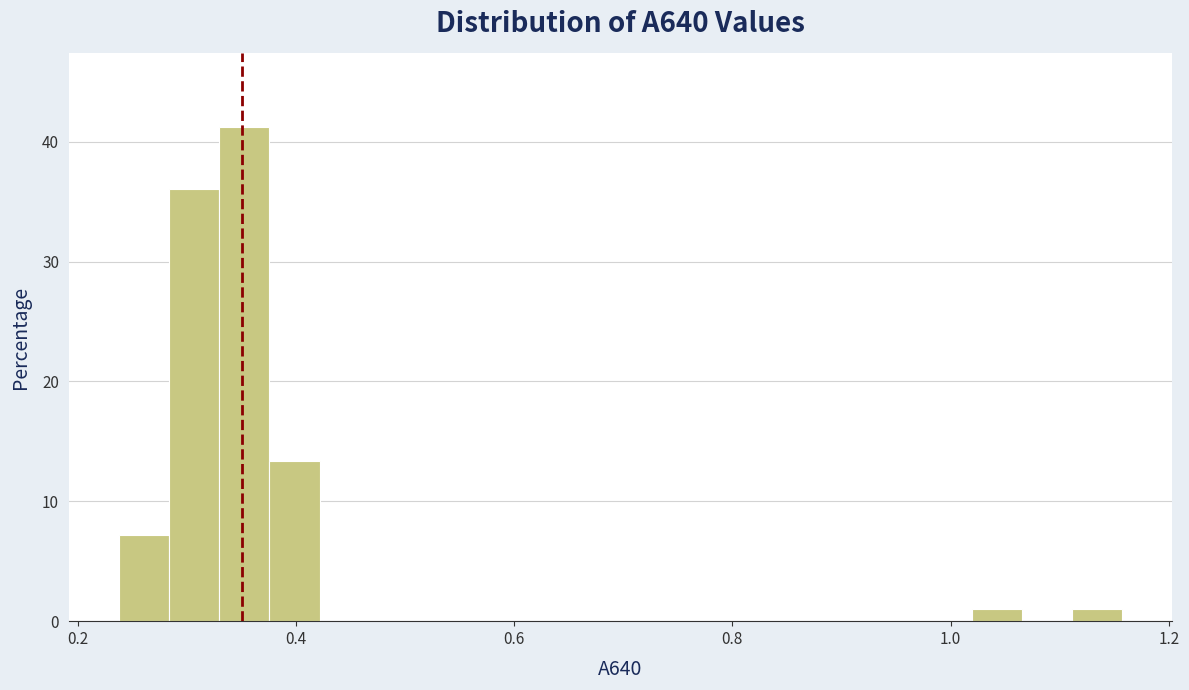

Read against the x-axis, roughly where is the centre of the tallest bar?

0.36